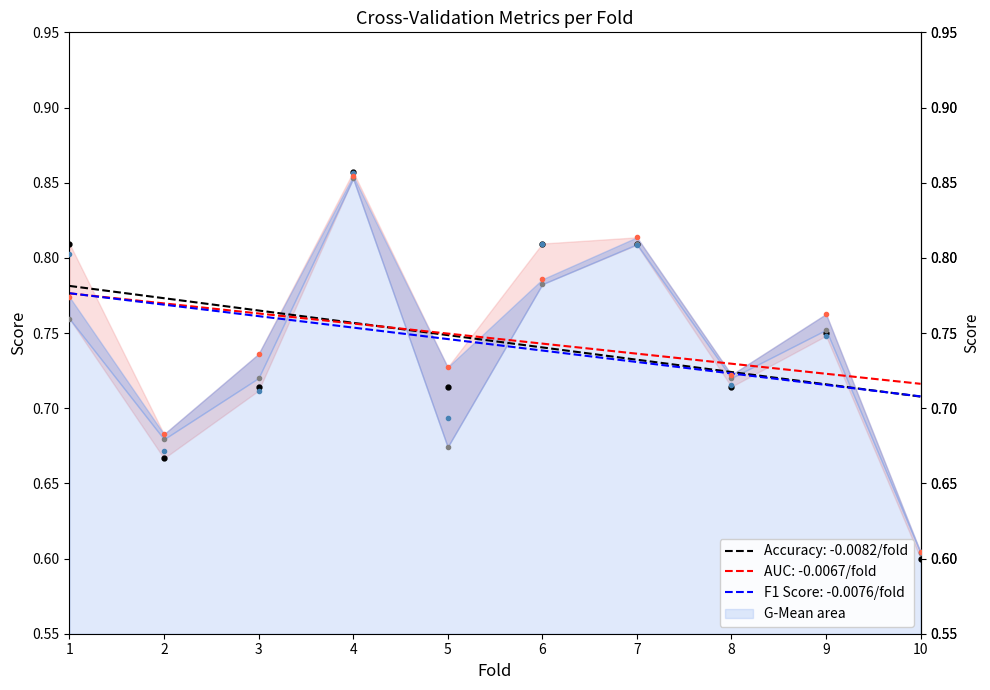

At how many categories does at least one series exceed 0?

10